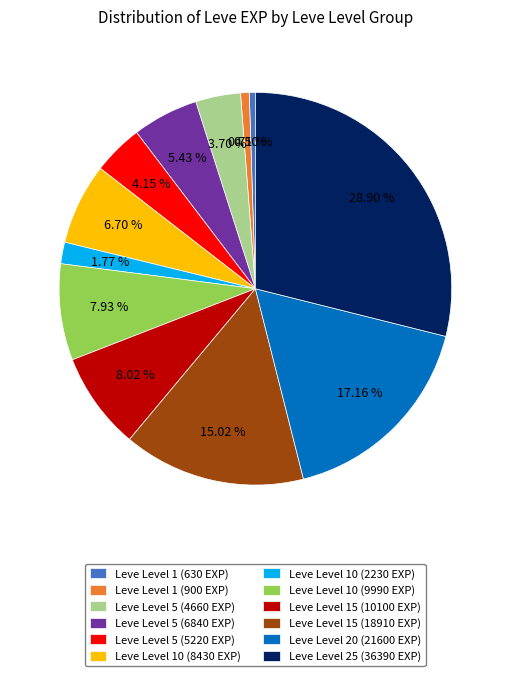

The Leve Level 20 (21600 EXP) slice represents 17% of the pie. True or false?

True